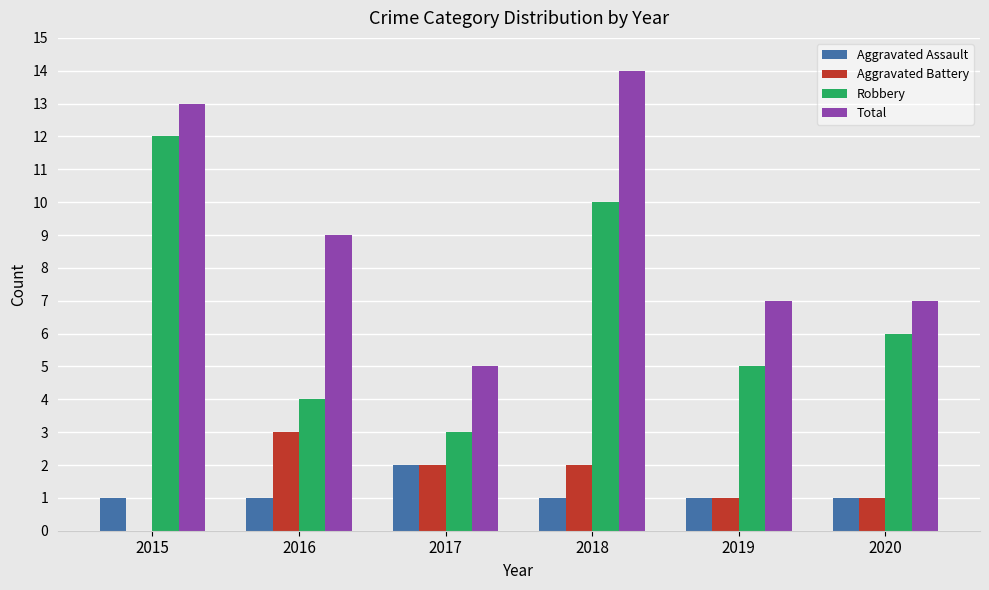

What are all the series names shown in the legend?

Aggravated Assault, Aggravated Battery, Robbery, Total